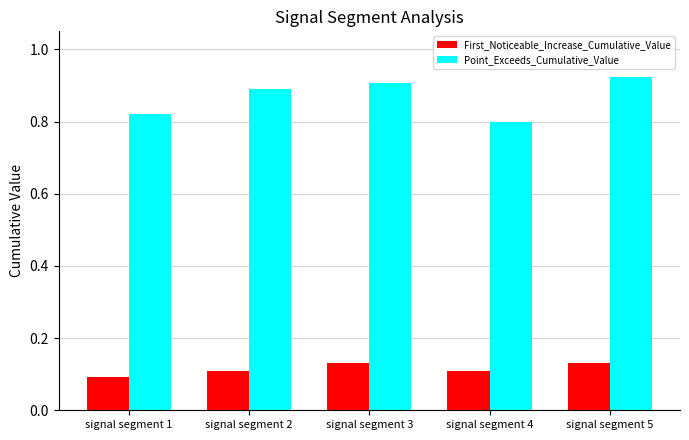

The First_Noticeable_Increase_Cumulative_Value series shows 0.0 at signal segment 1. True or false?

False